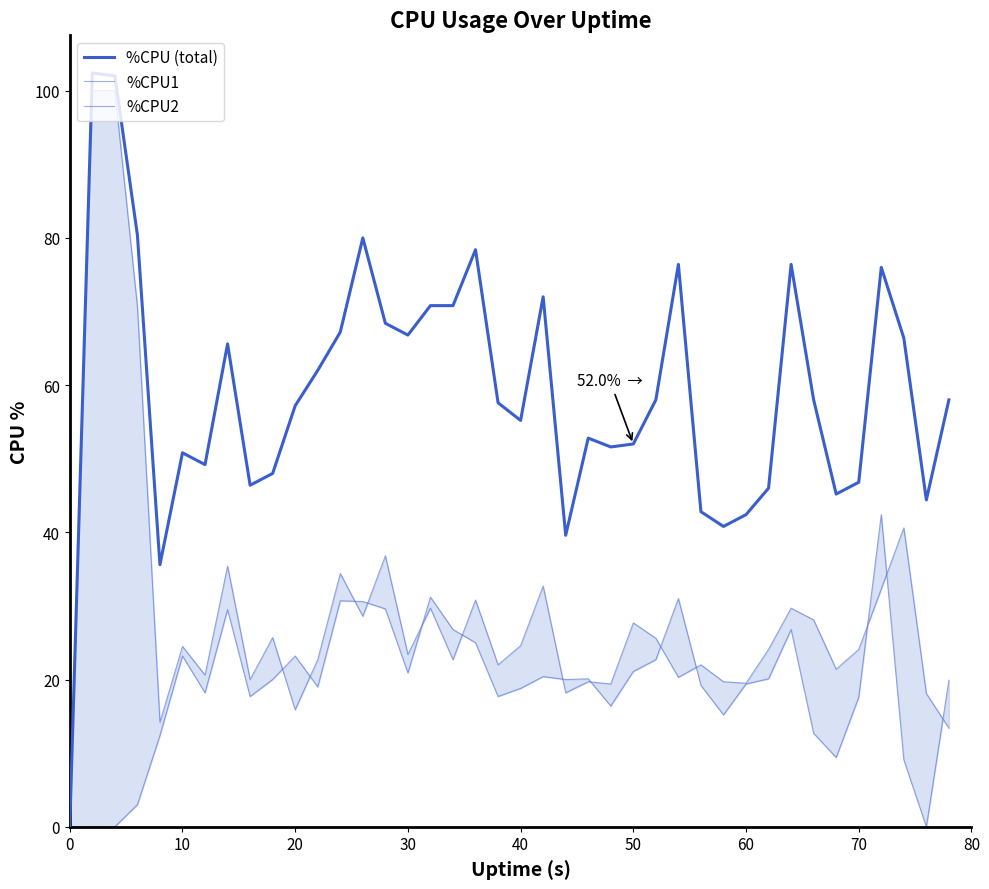

Which series has the largest total across all categories?

%CPU (total)